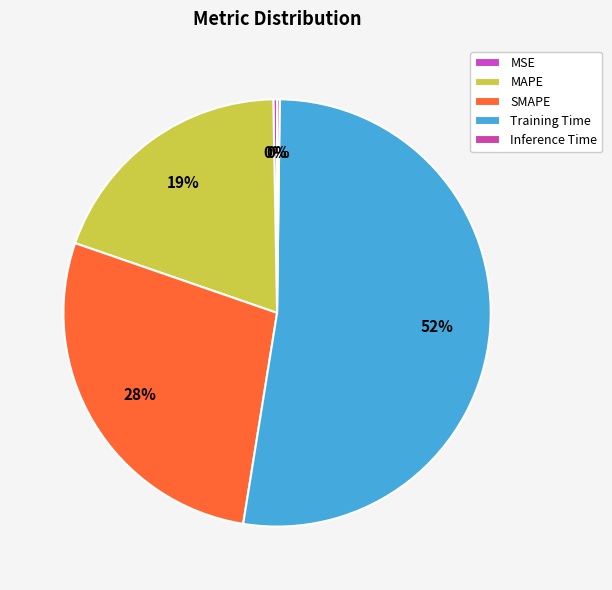

The MSE slice represents 10% of the pie. True or false?

False